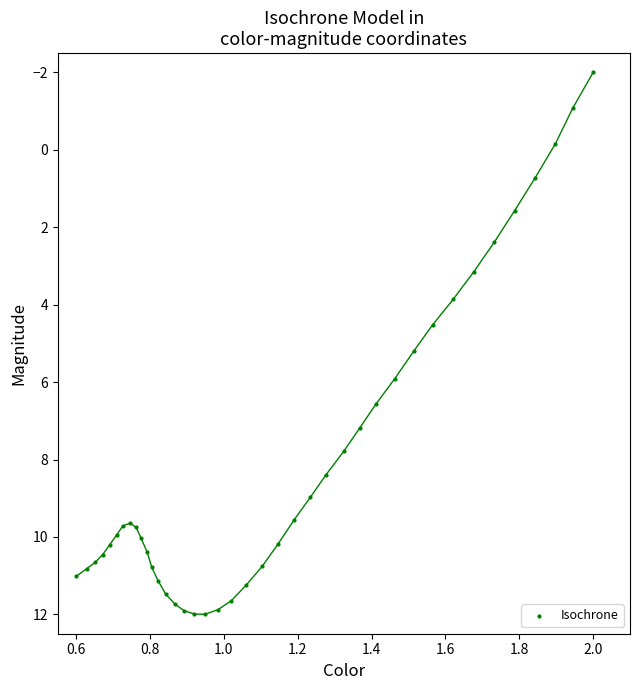

What is the range of X values (max minus min)?

1.4